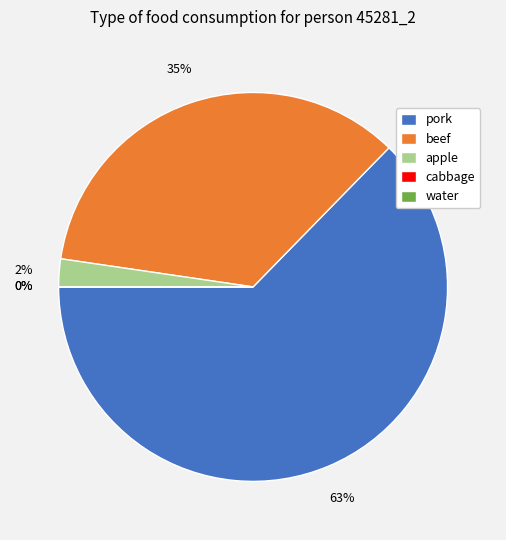

How many segments does this pie chart have?

5